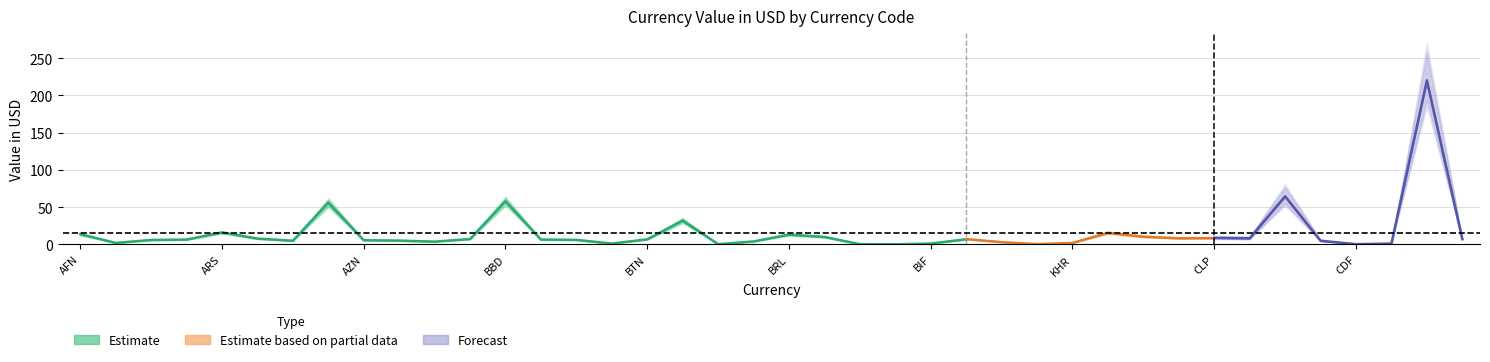

At which label does Estimate first exceed 6?

AFN